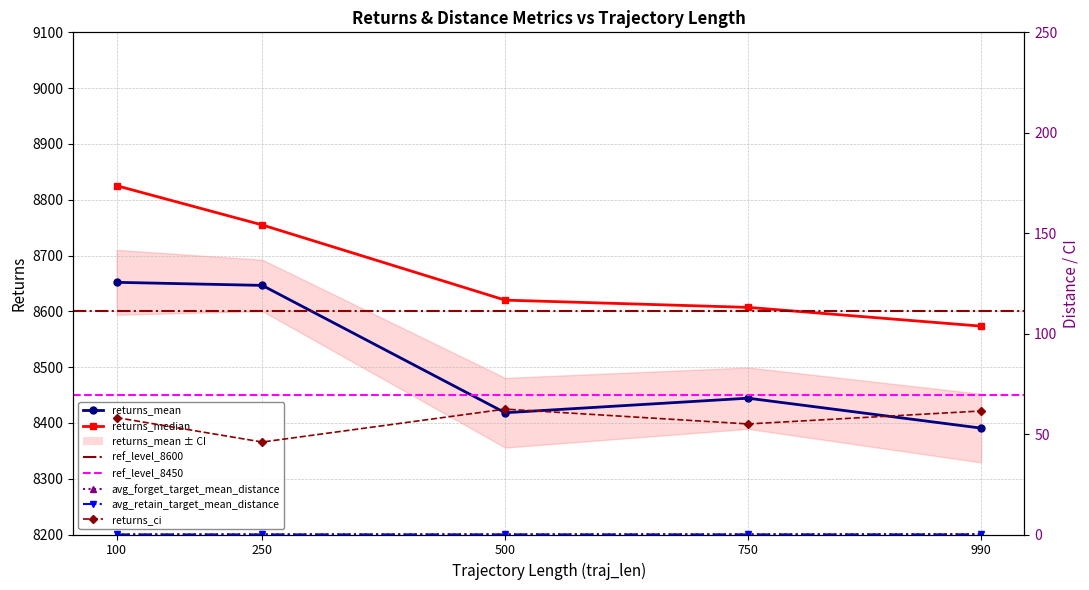

What is the maximum value for avg_retain_target_mean_distance?

0.1